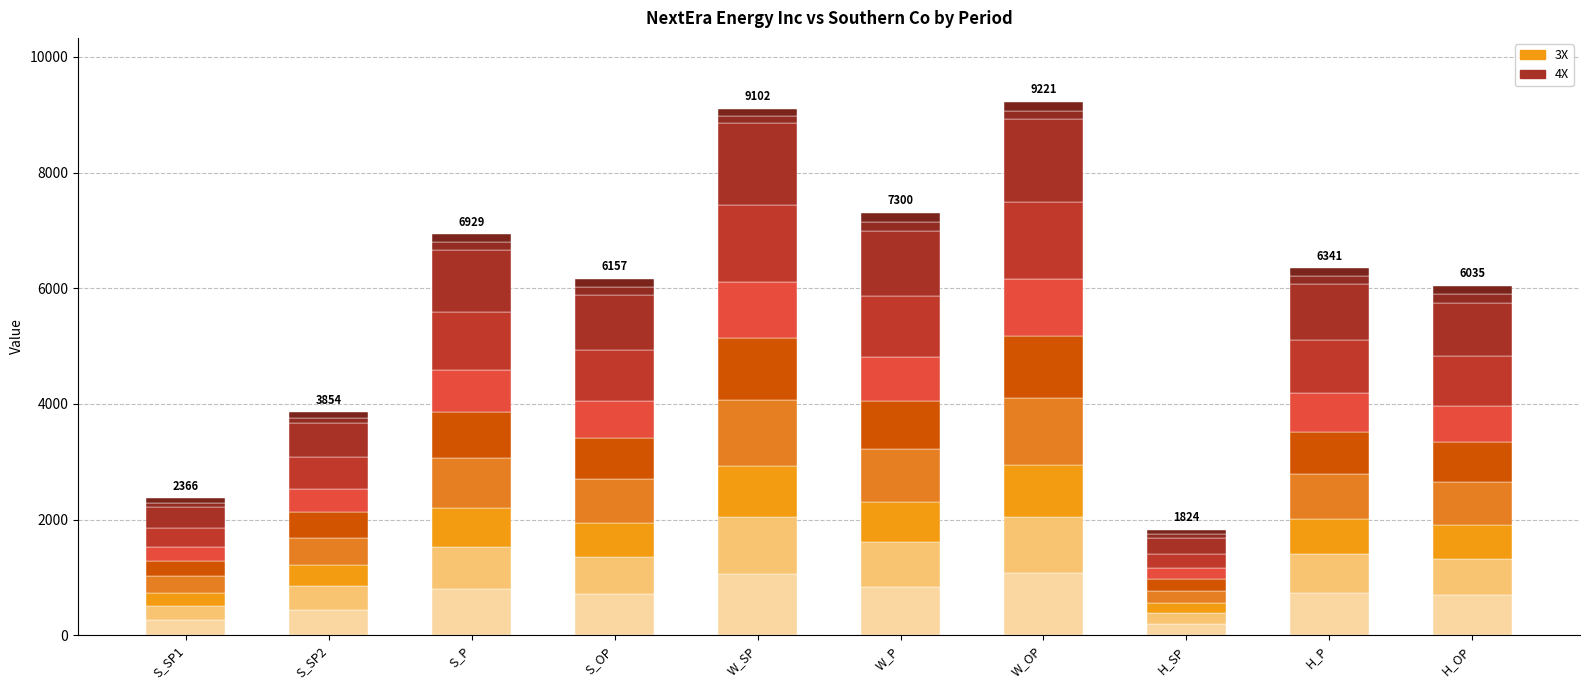

Count the number of categories in the chart.

10